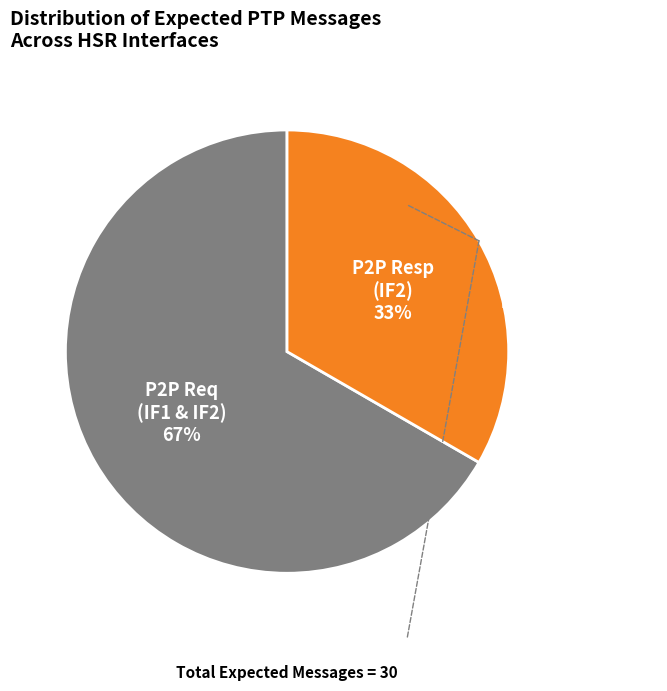

To the nearest percent, what is the average slice percentage?

50%